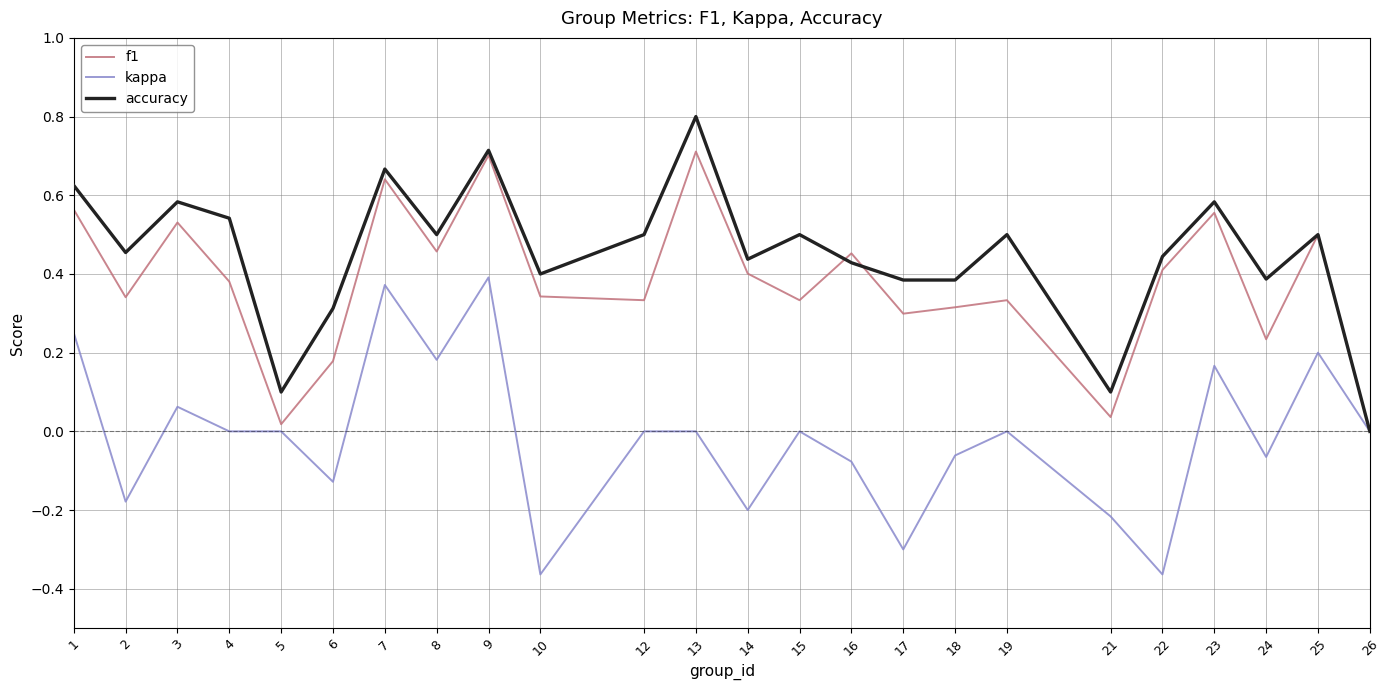

Is it true that kappa equals 0.5 at 9?

False